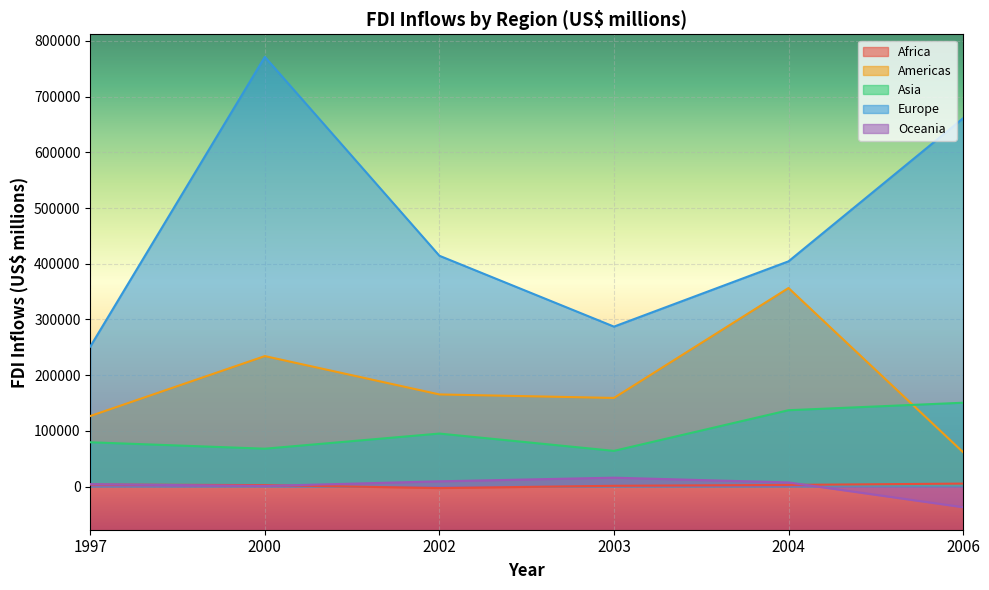

What is the greatest value displayed?

771367